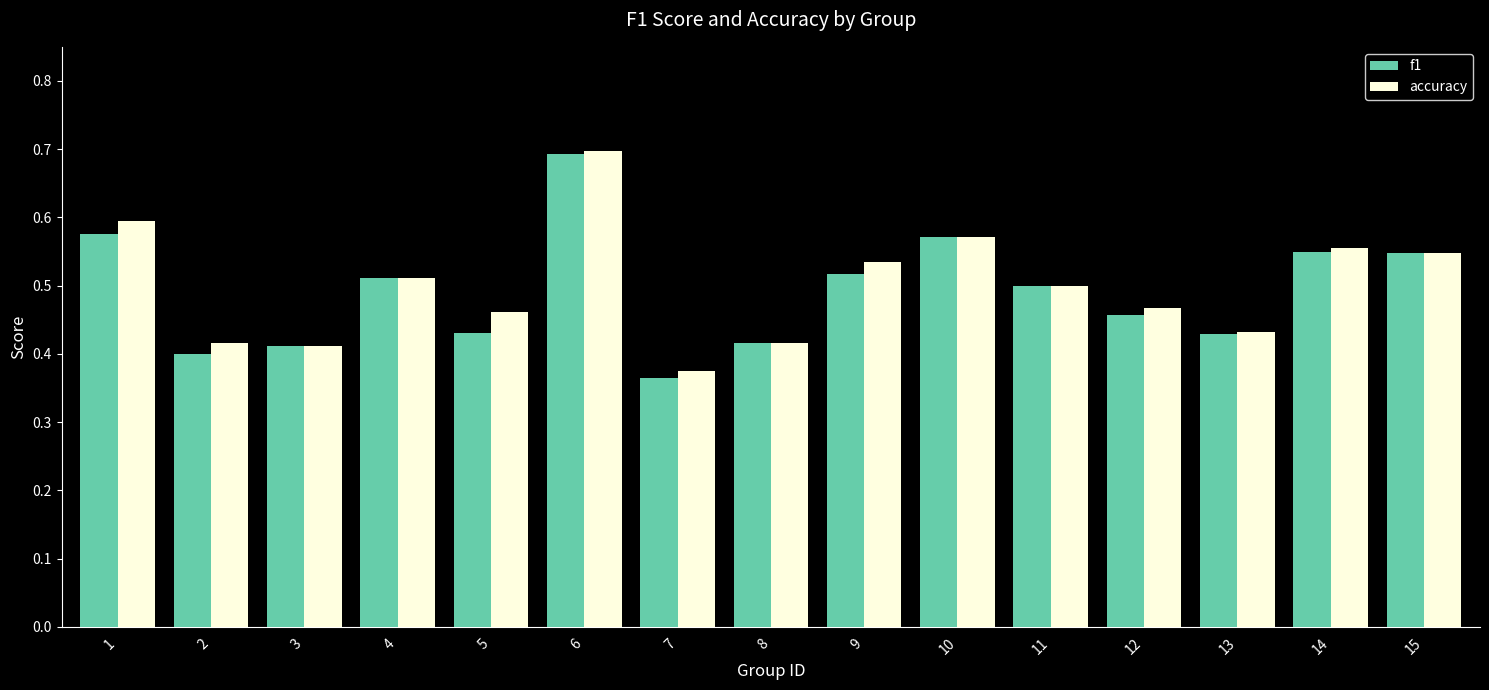

What is the sum of the accuracy values at 11 and 10?

1.1